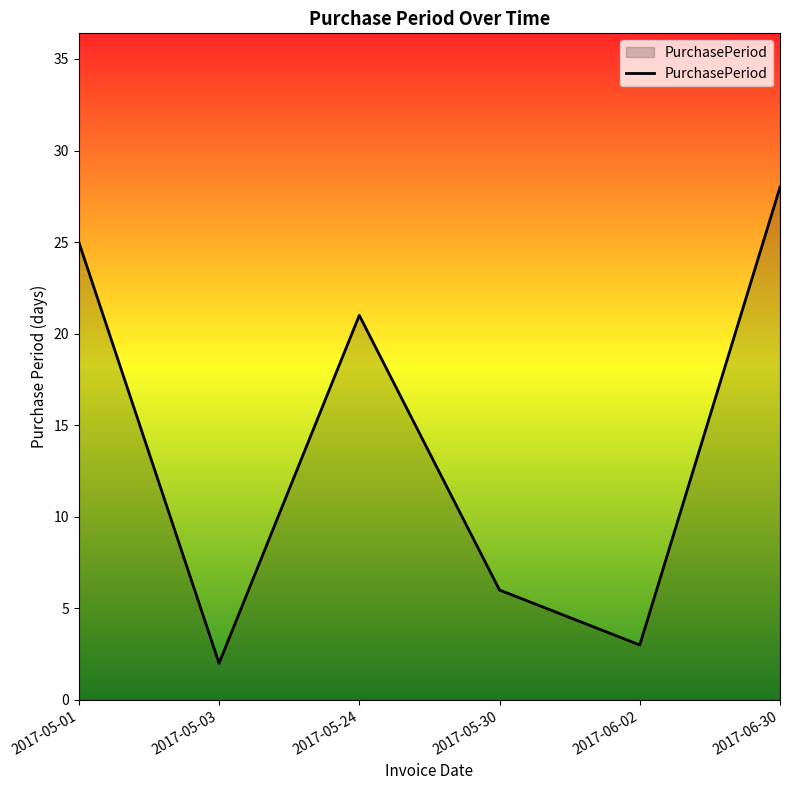

What is the minimum value shown in the chart?

2